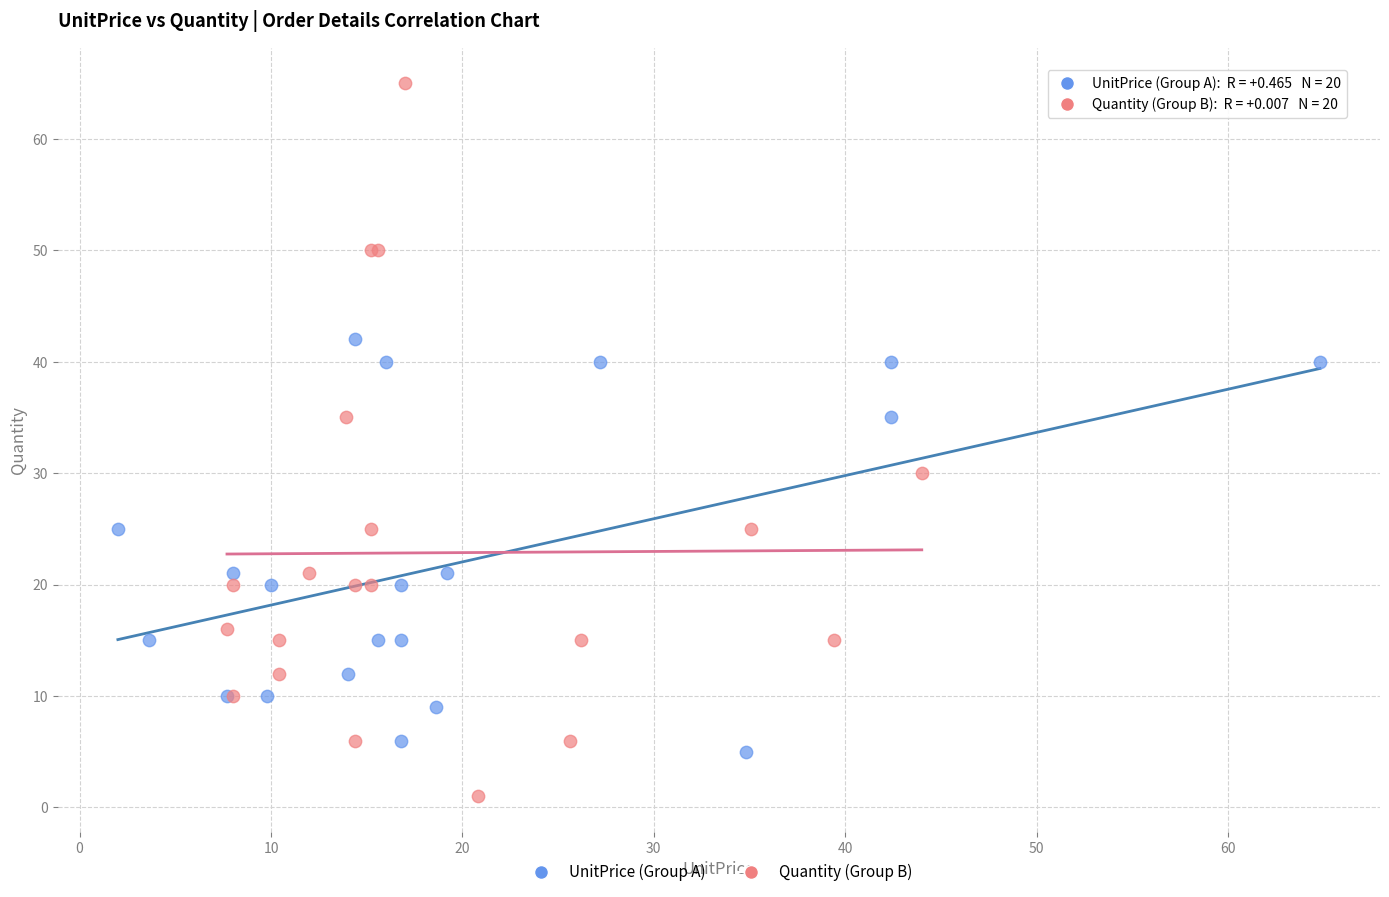

Which series reaches the minimum Y coordinate?

Quantity (Group B)